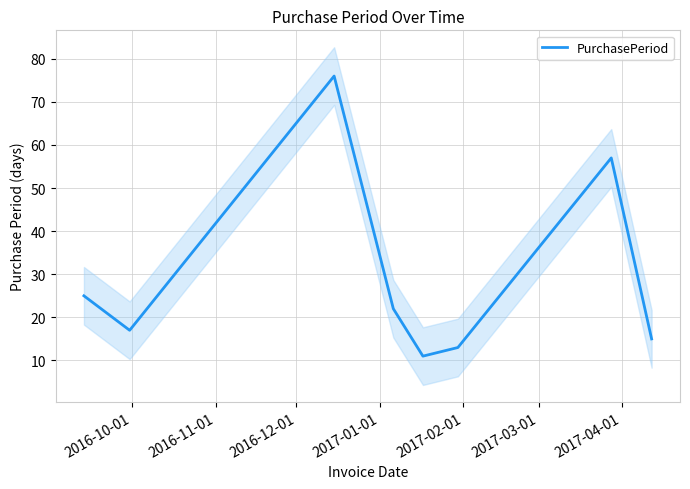

What is the average value?

30